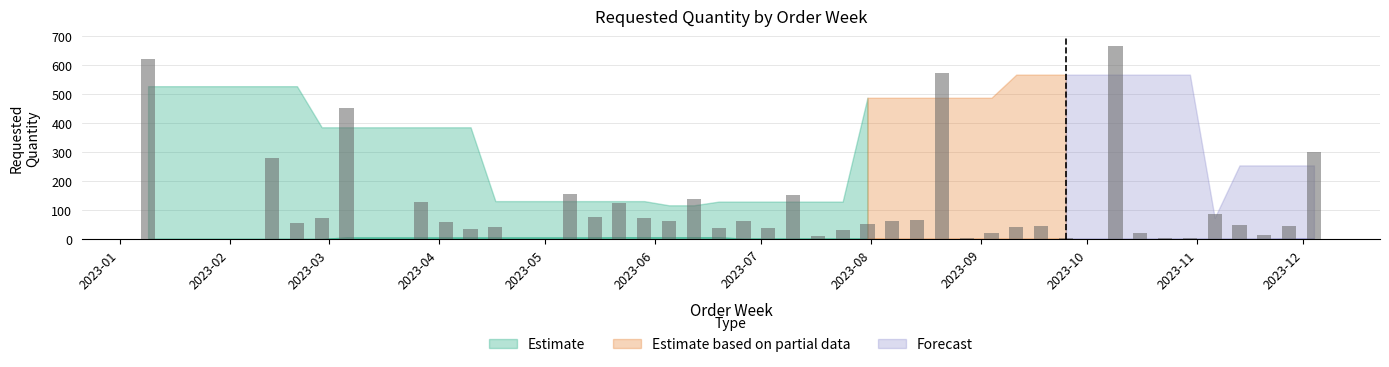

What is the sum of all values?

4759